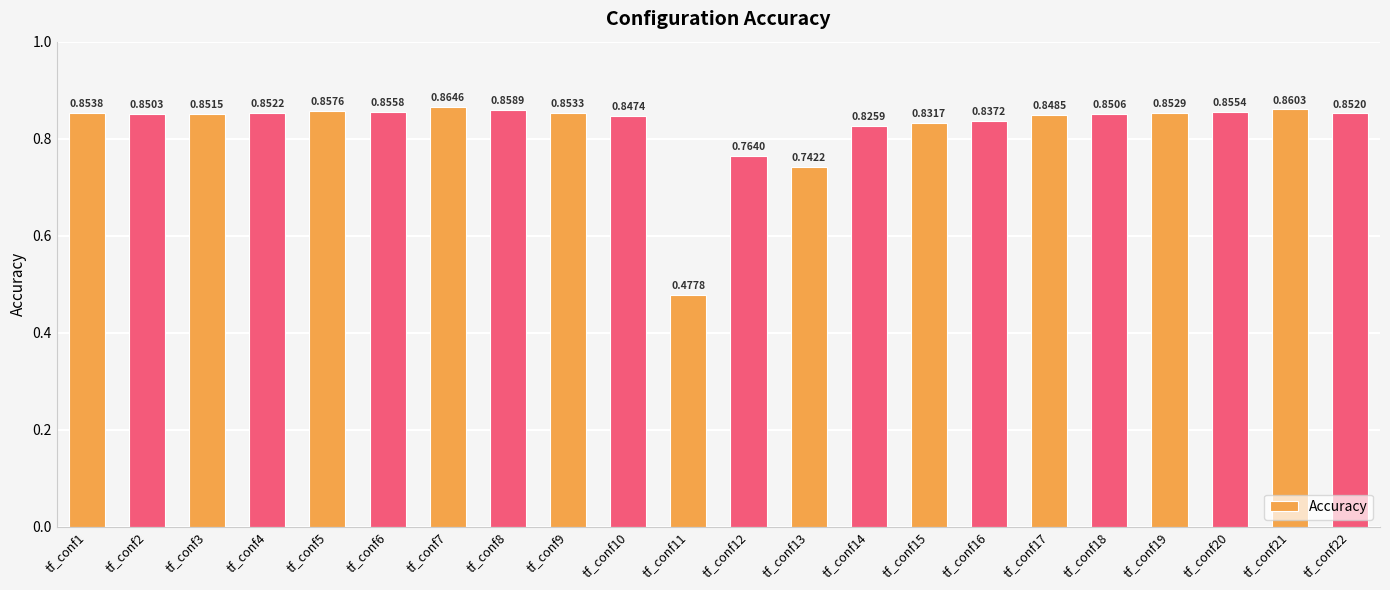

Rank the categories by value from highest to lowest.

tf_conf7, tf_conf21, tf_conf8, tf_conf5, tf_conf6, tf_conf20, tf_conf1, tf_conf9, tf_conf19, tf_conf4, tf_conf22, tf_conf3, tf_conf18, tf_conf2, tf_conf17, tf_conf10, tf_conf16, tf_conf15, tf_conf14, tf_conf12, tf_conf13, tf_conf11